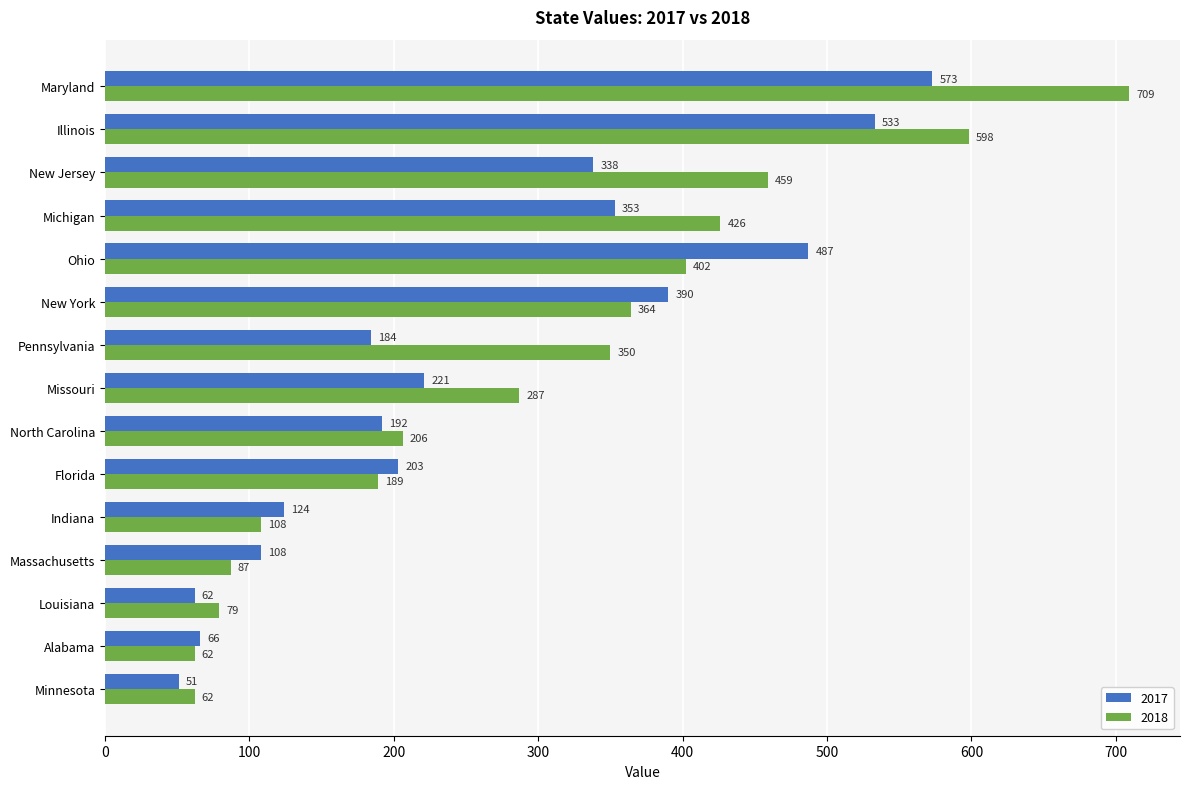

What is the sum of all 2018 values?

4388